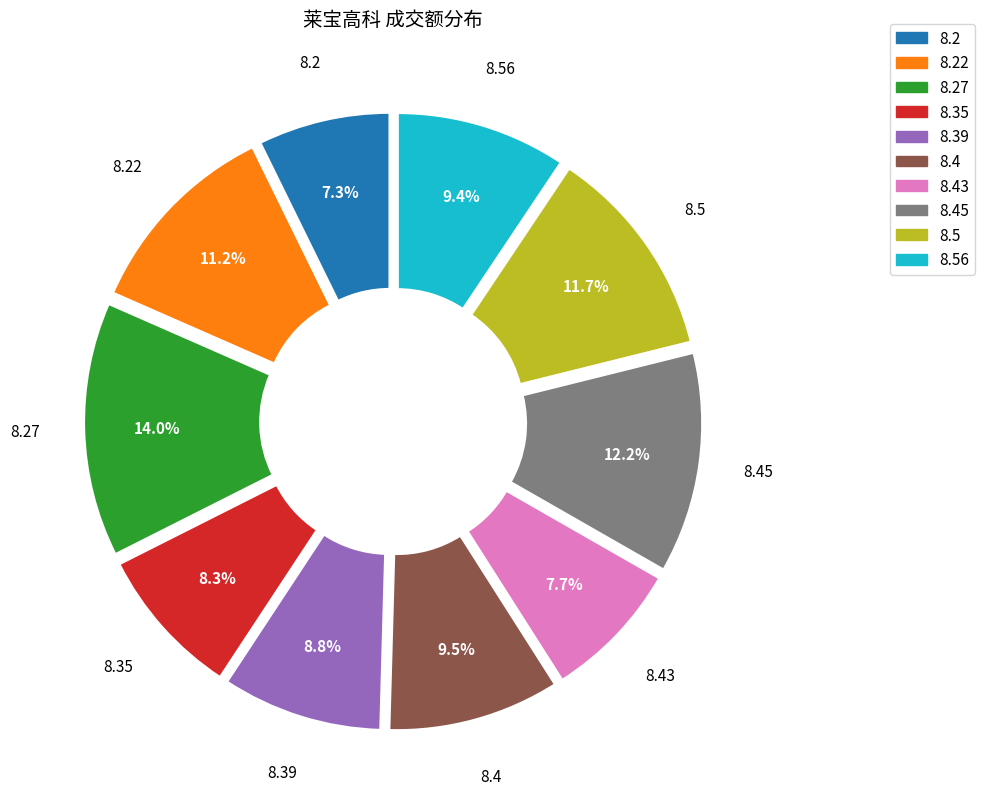

How many segments does this pie chart have?

10